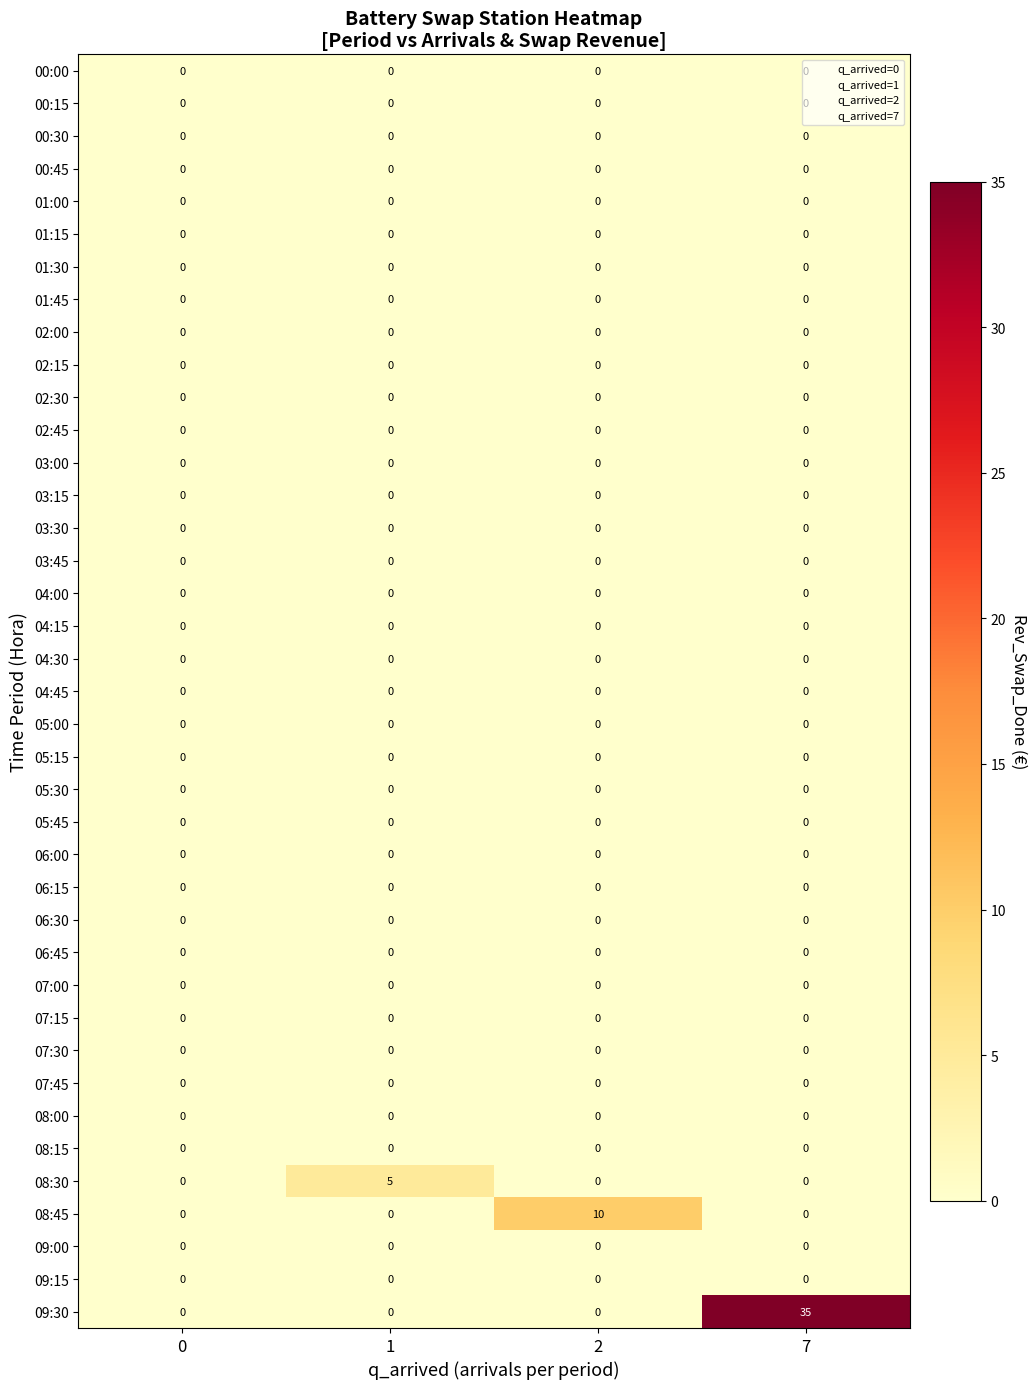

Is it true that 02:45 equals 0 at 1?

True